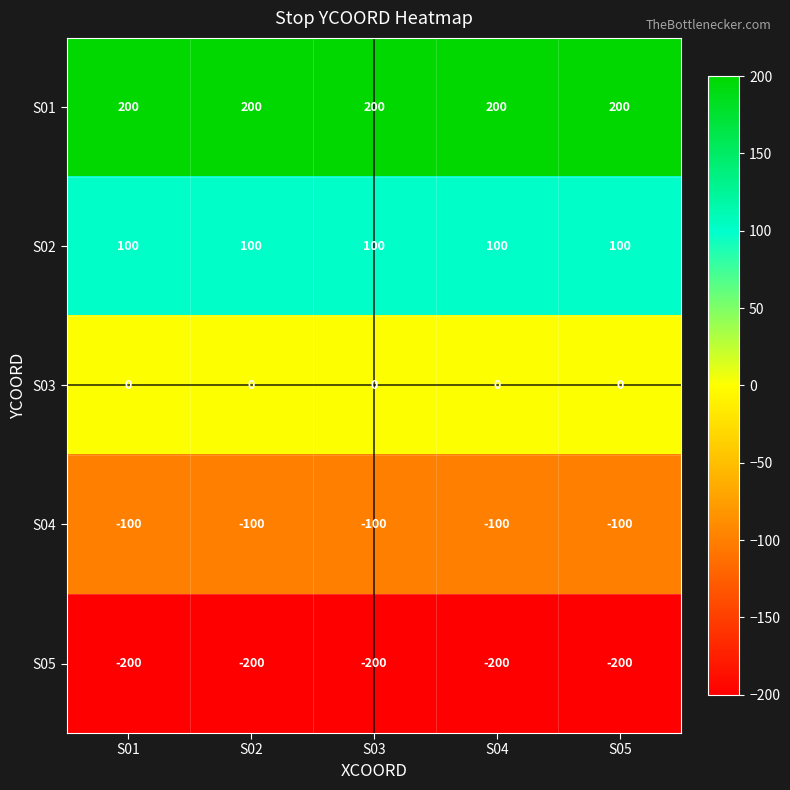

Rank the series by their maximum value, from lowest to highest.

S05, S04, S03, S02, S01